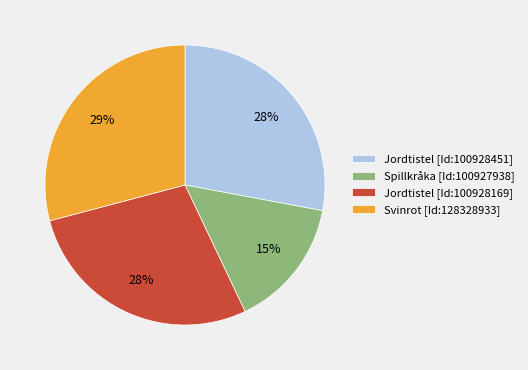

Approximately how many times larger is the value at Jordtistel [Id:100928451] compared to Svinrot [Id:128328933]?

1.0